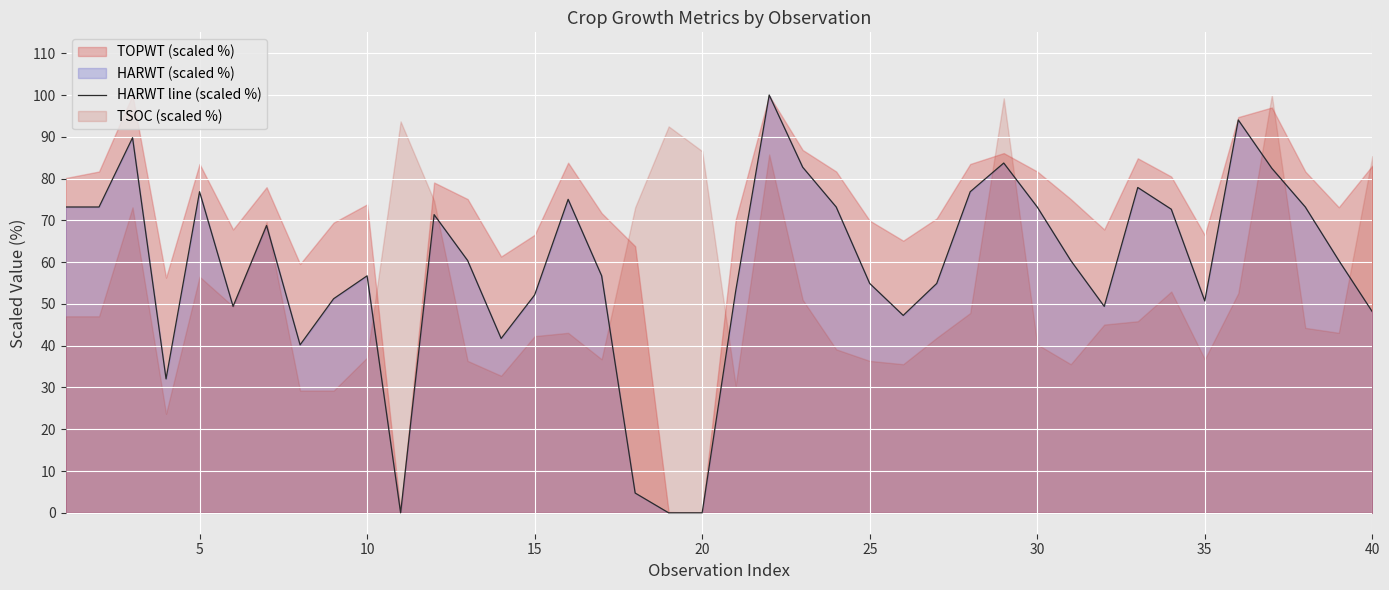

The HARWT line (scaled %) series shows 56.7 at 10. True or false?

True